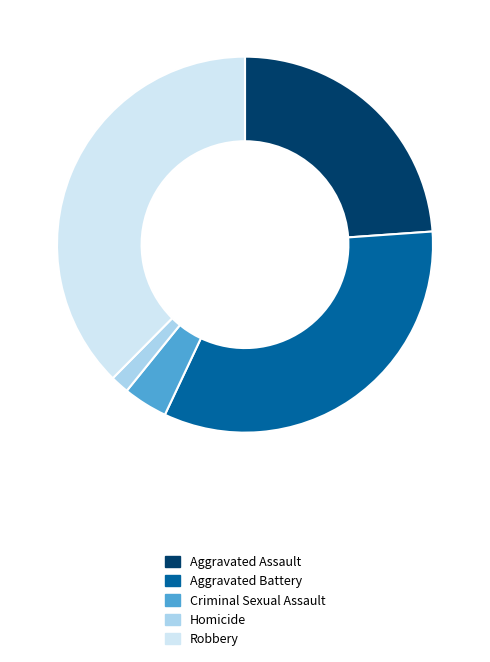

Approximately how many times larger is the value at Homicide compared to Criminal Sexual Assault?

0.4